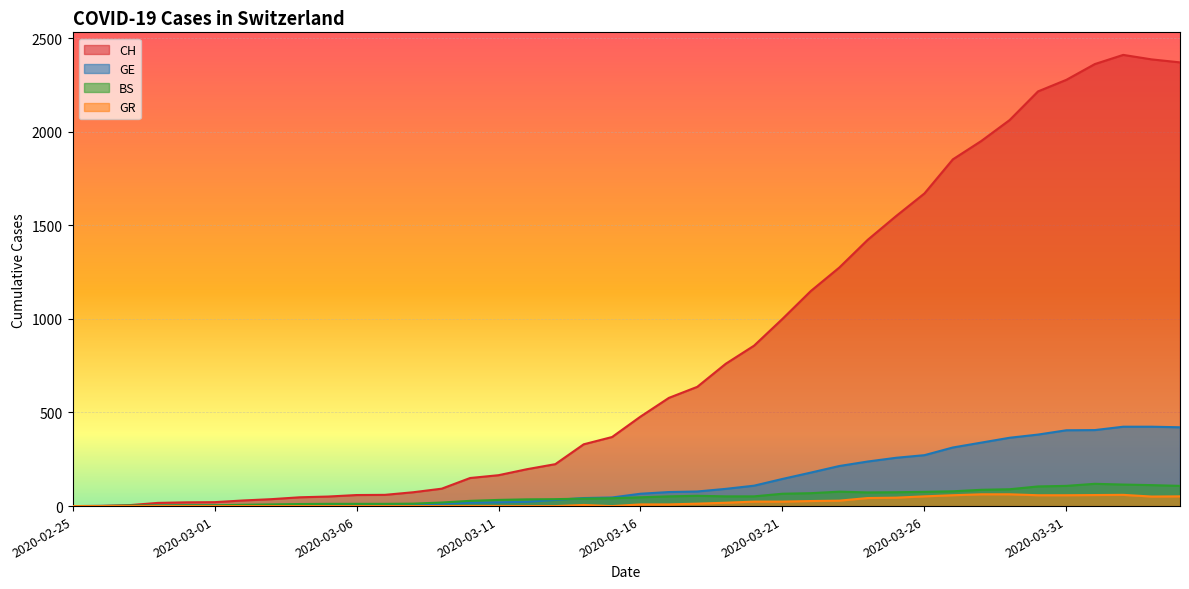

What is the label of the 37th point from the right?

2020-02-28